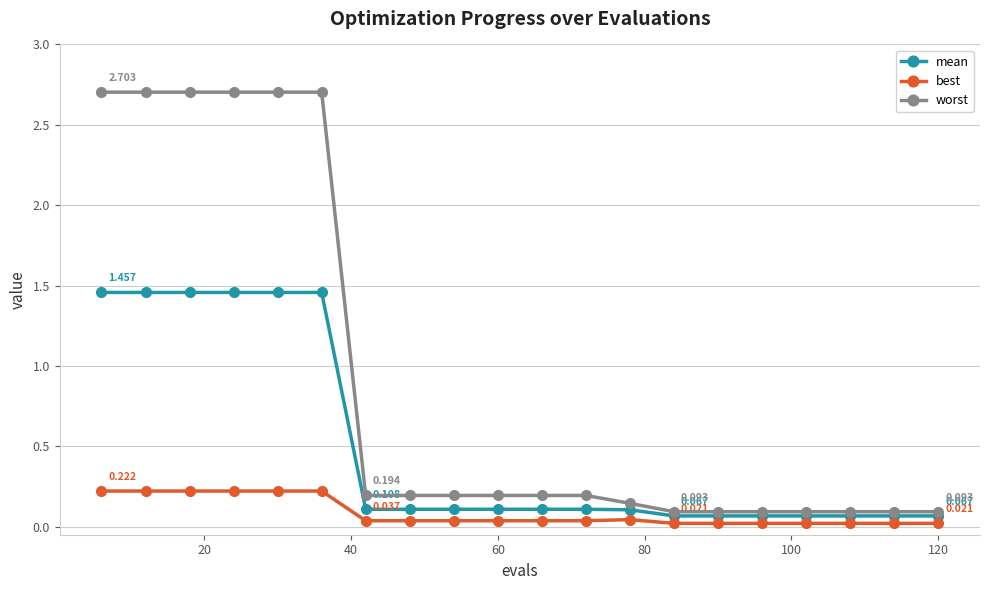

Which series has the largest total across all categories?

worst